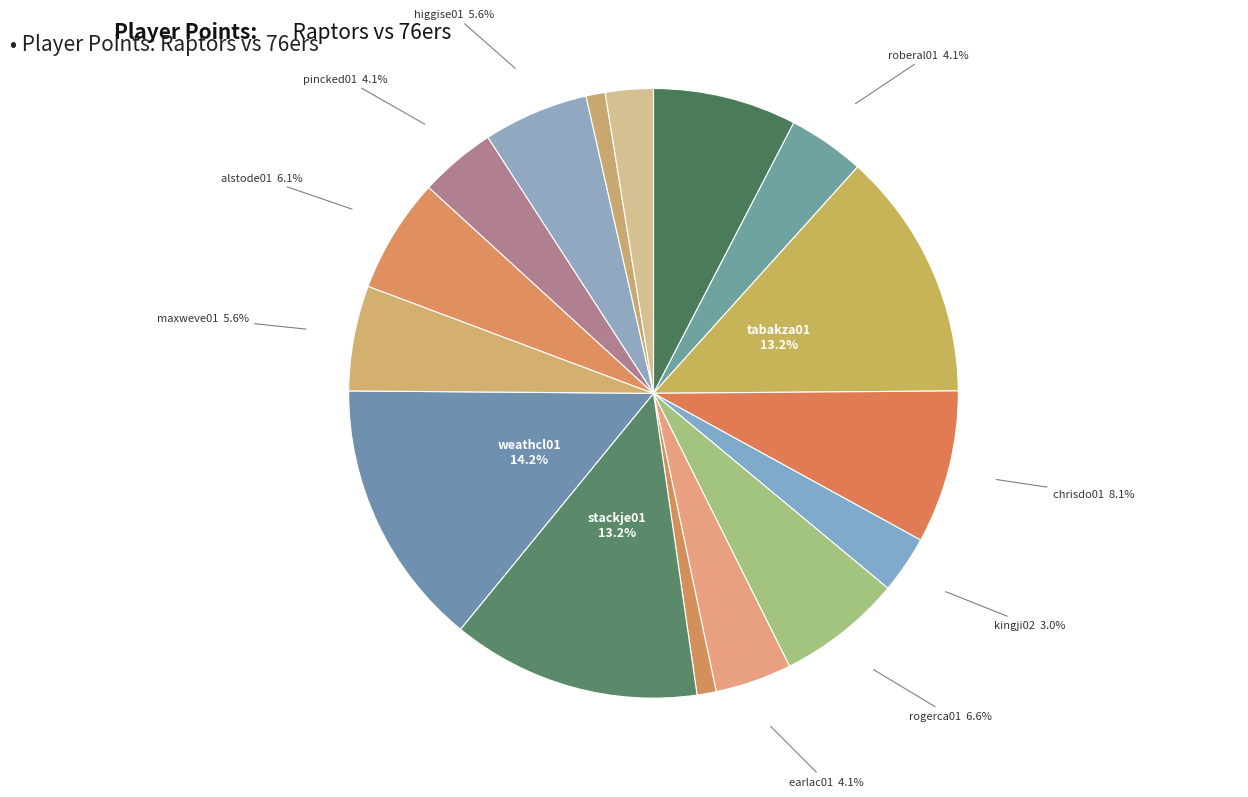

Count the number of slices in the pie.

16